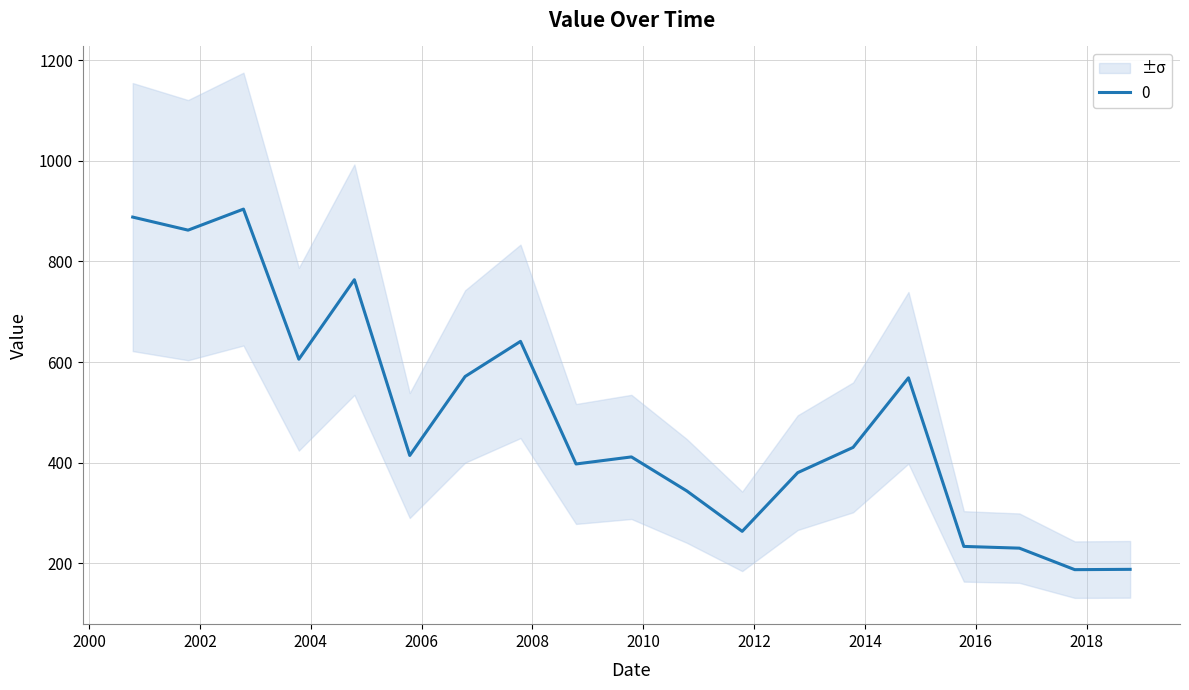

True or false: the data shows 641.1 at 2007-10-15.

True